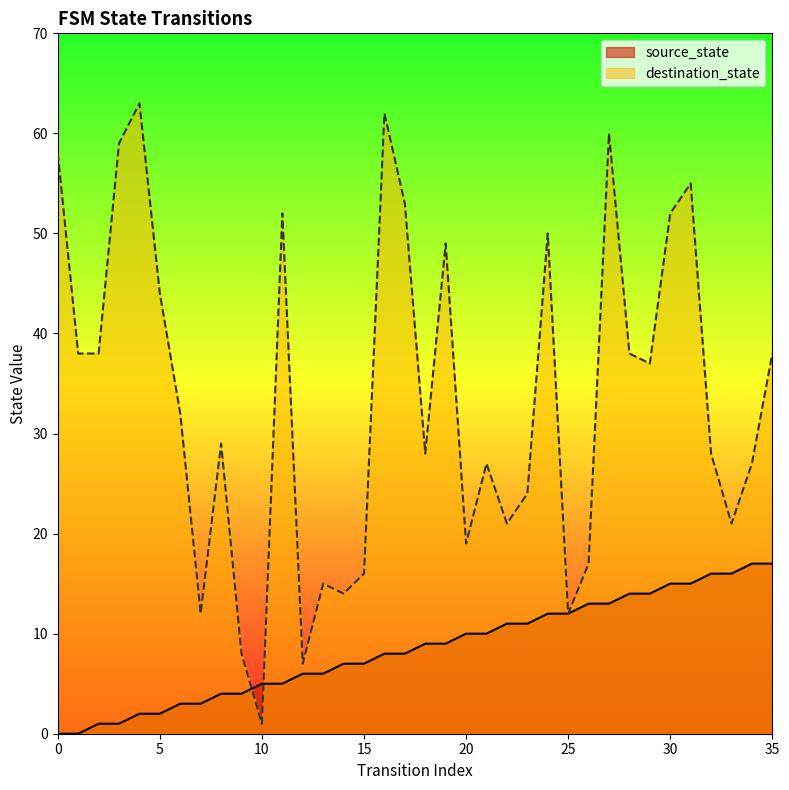

What is the total value across all series at 2?

39